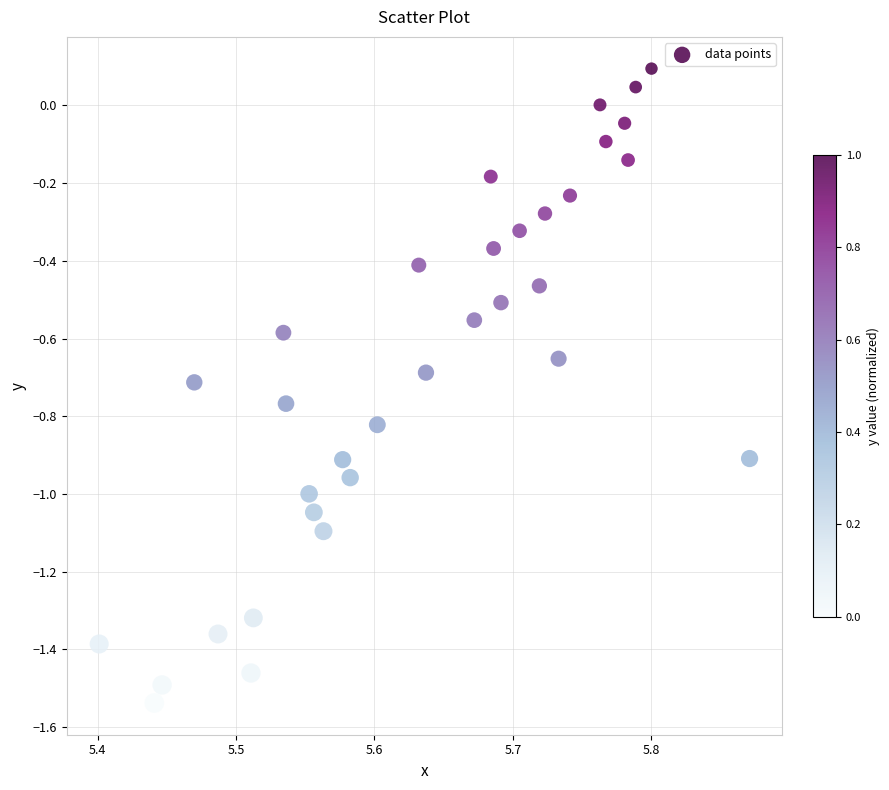

What is the range of X values (max minus min)?

0.5